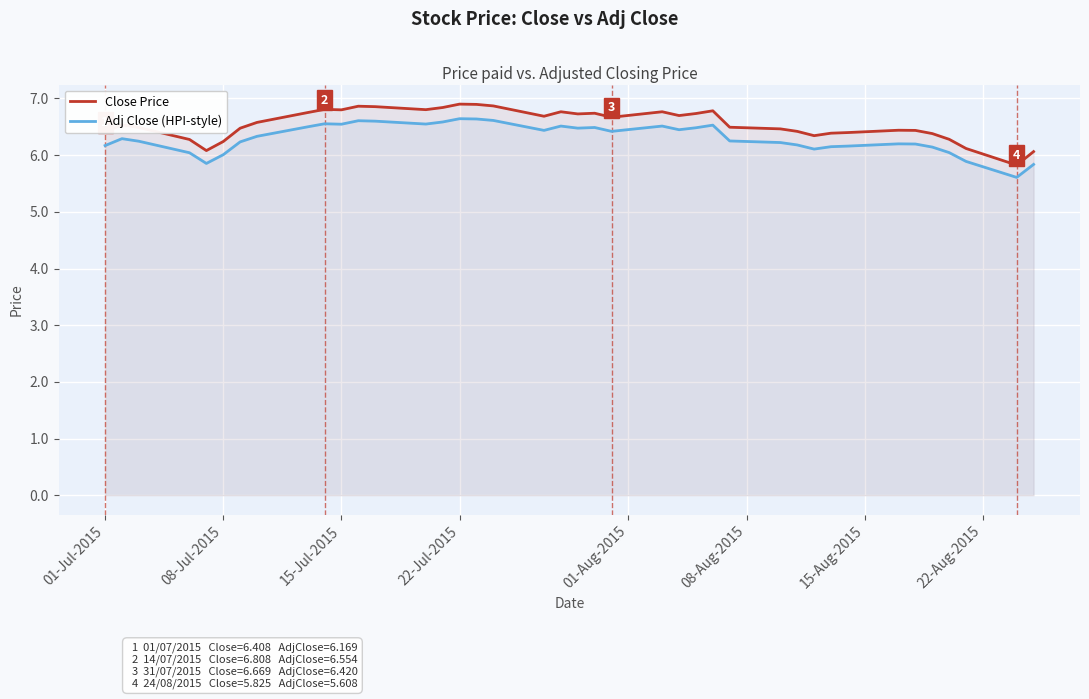

What is the difference between the maximum and second lowest values in the Adj Close (HPI-style) series?

0.8